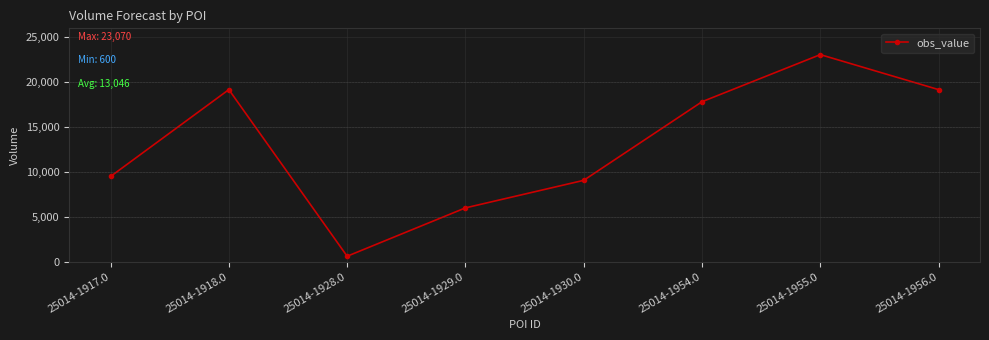

What position from the left is 25014-1917.0?

1